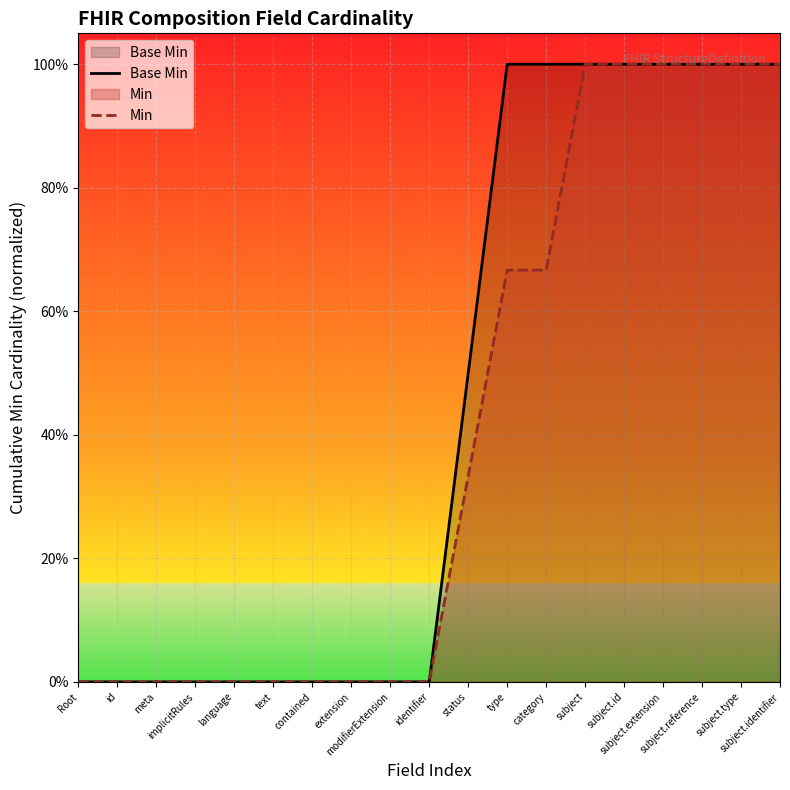

At which category does the chart reach its peak across all series?

type